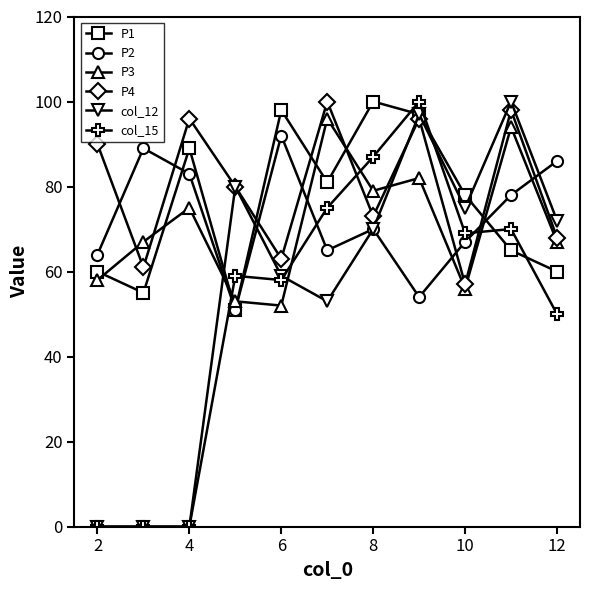

After their last crossing, which series has the higher values: P1 or P3?

P3